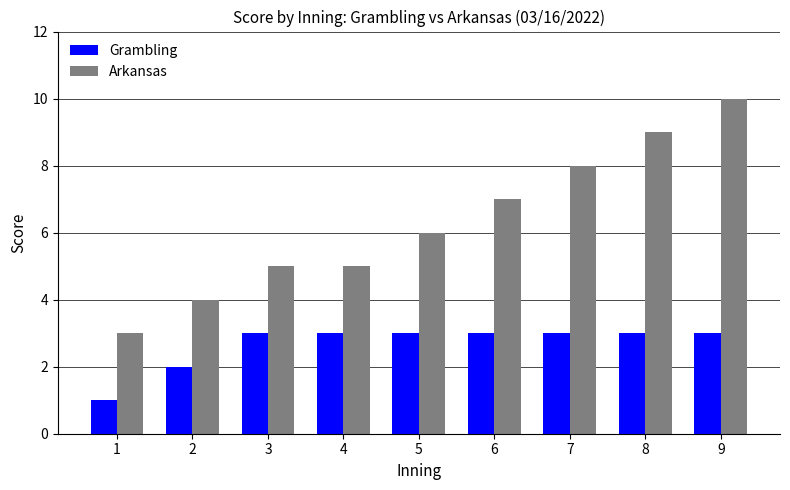

At 5, list the series in order from largest to smallest.

Arkansas, Grambling